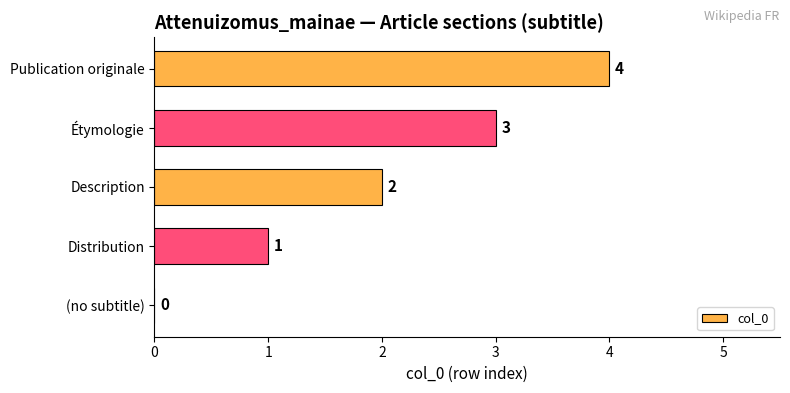

The value at Publication originale is 2. True or false?

False